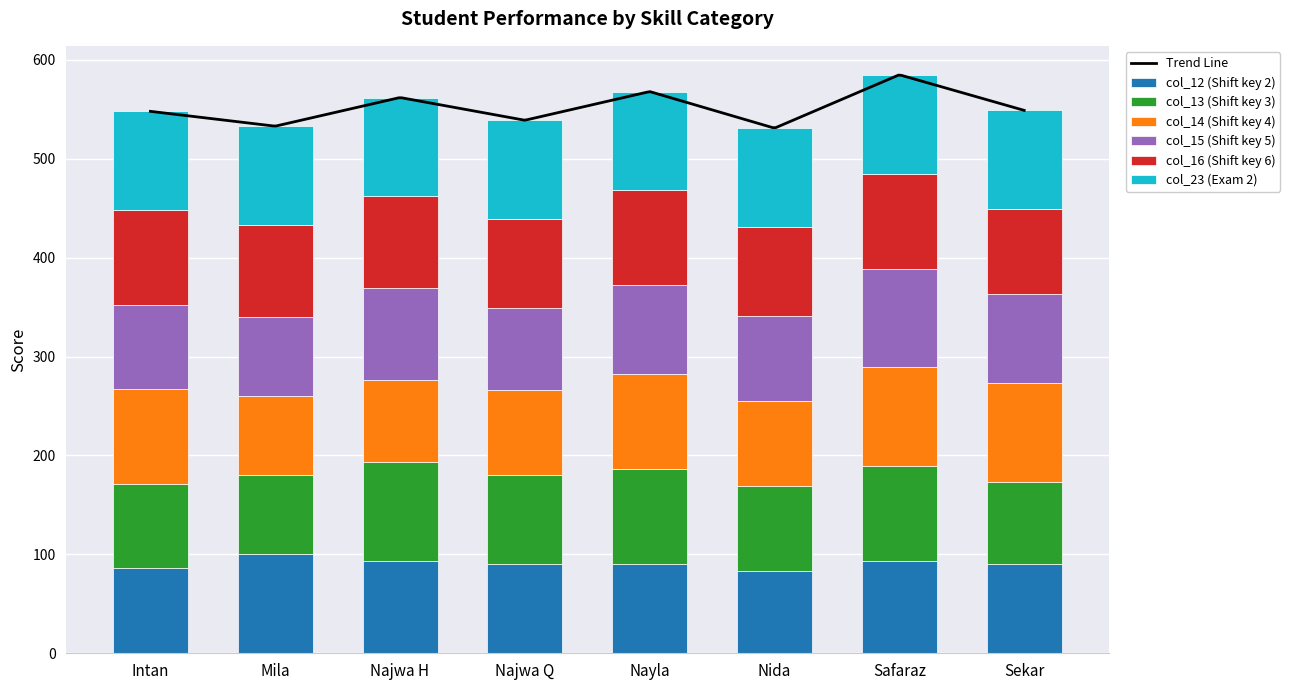

What is the maximum value for col_12 (Shift key 2)?

100